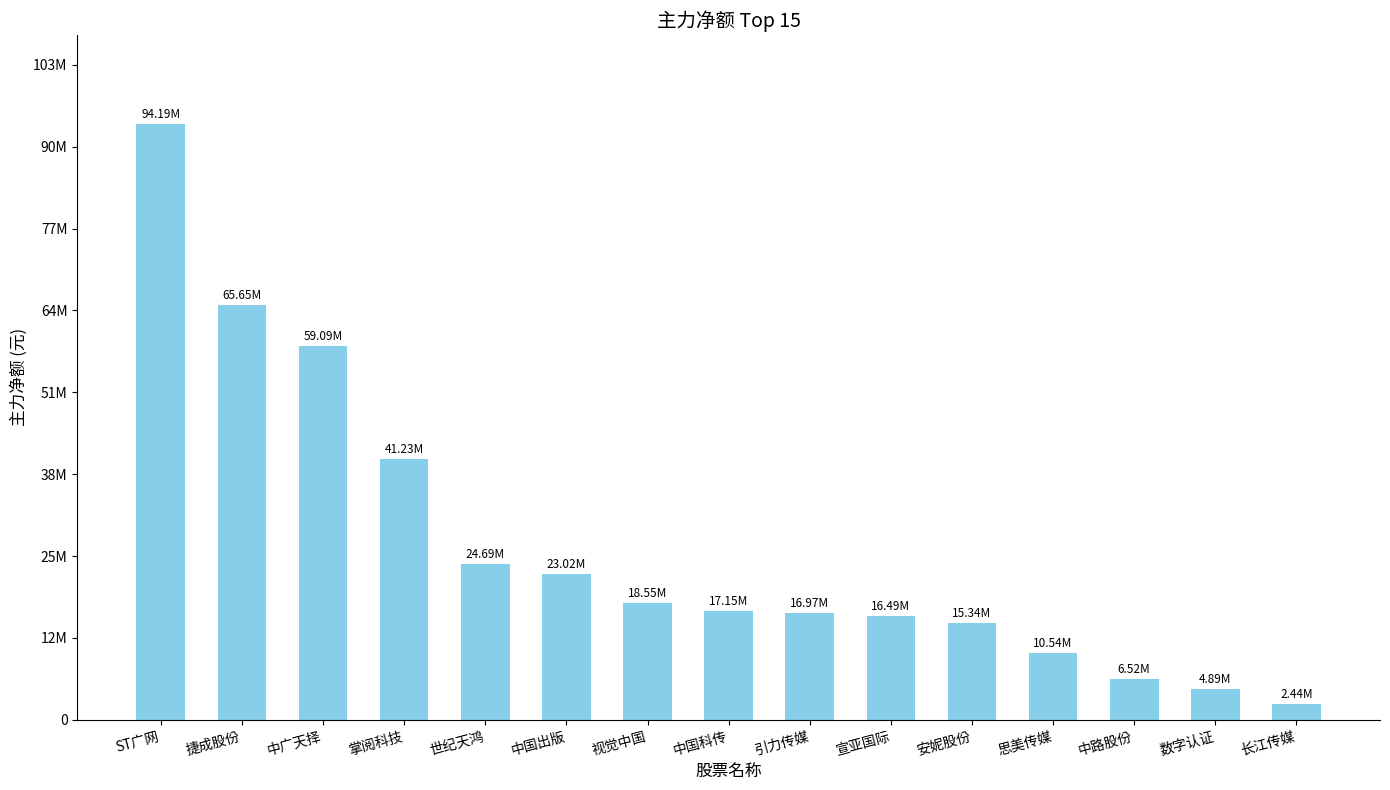

Reading left to right, extract all data points from this chart.

94190984	65645470	59094135	41234155	24689498	23022862	18545409	17147936	16974797	16494899	15338858	10544018	6524225	4892513	2444619